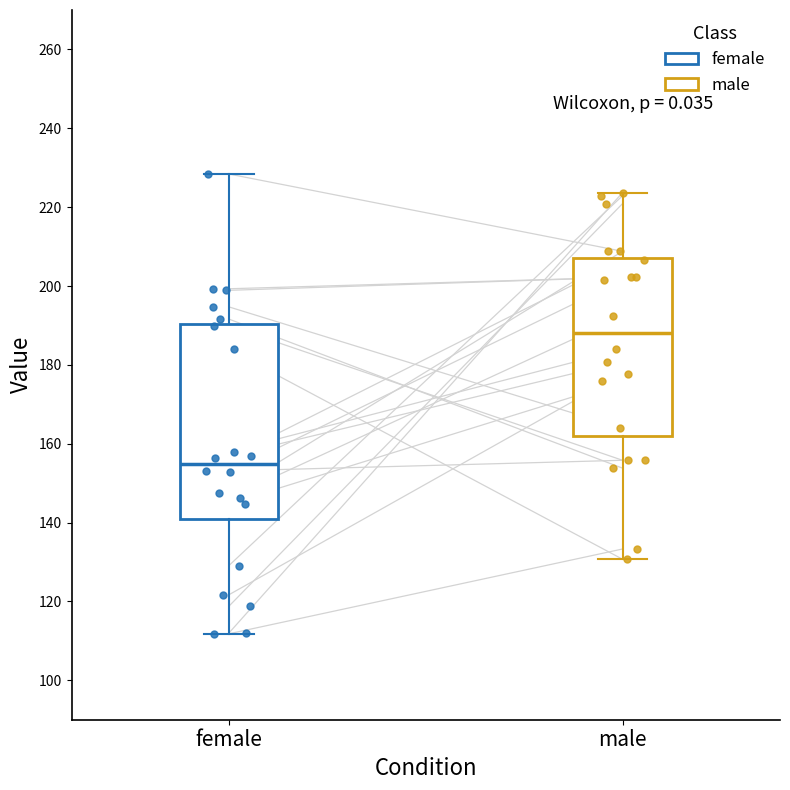

Reading left to right, read every box against the y-axis: the position of its median line, the range the box covers, and the ends of its whiskers. The values are not printed on the chart, so give them approximately, as read against the axis.

female: median 154, box 140 to 190, whiskers 112 to 228
male: median 188, box 162 to 208, whiskers 130 to 224